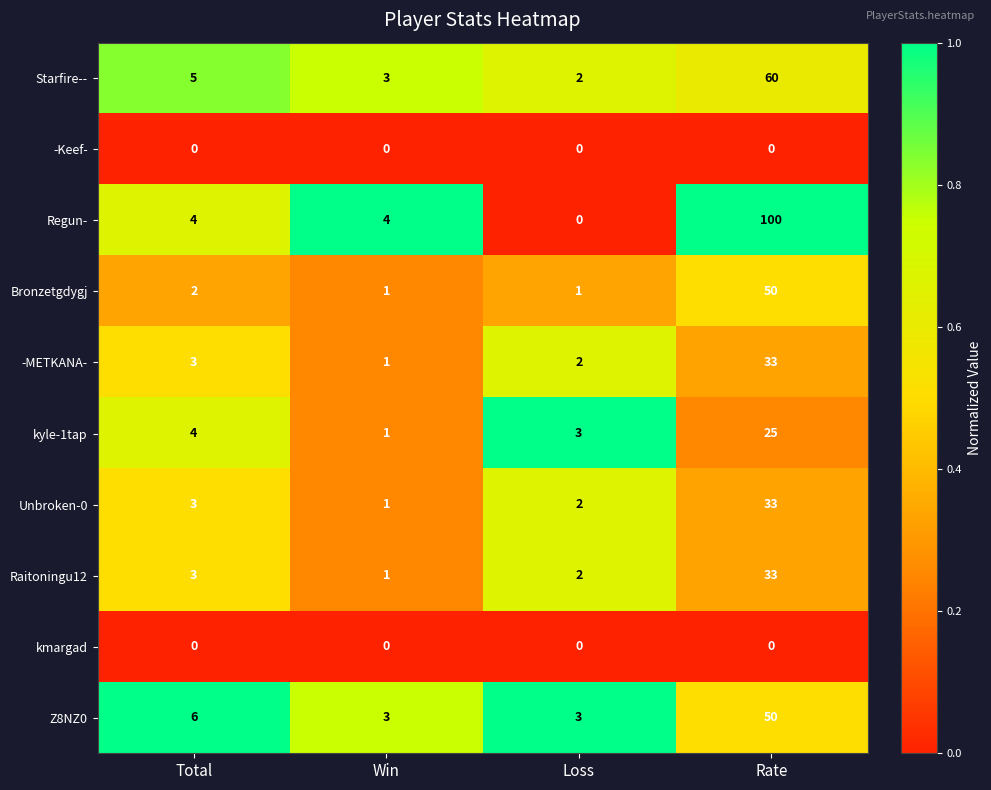

Which series changed the most between Total and Loss?

Regun-